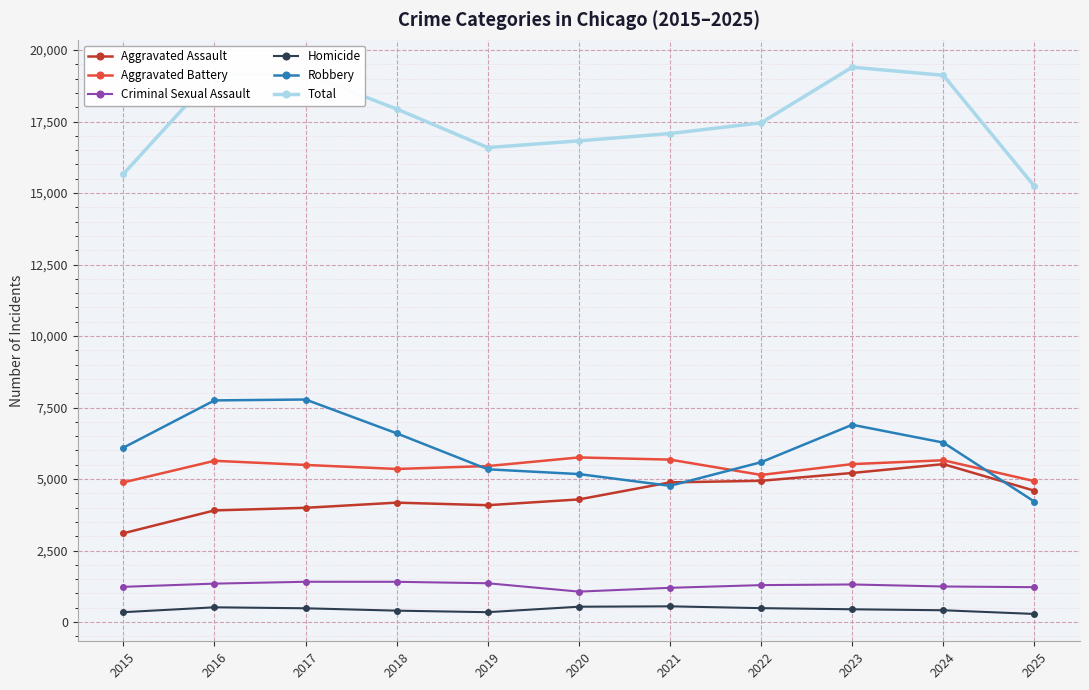

How many values in the Total series are below 17456?

5